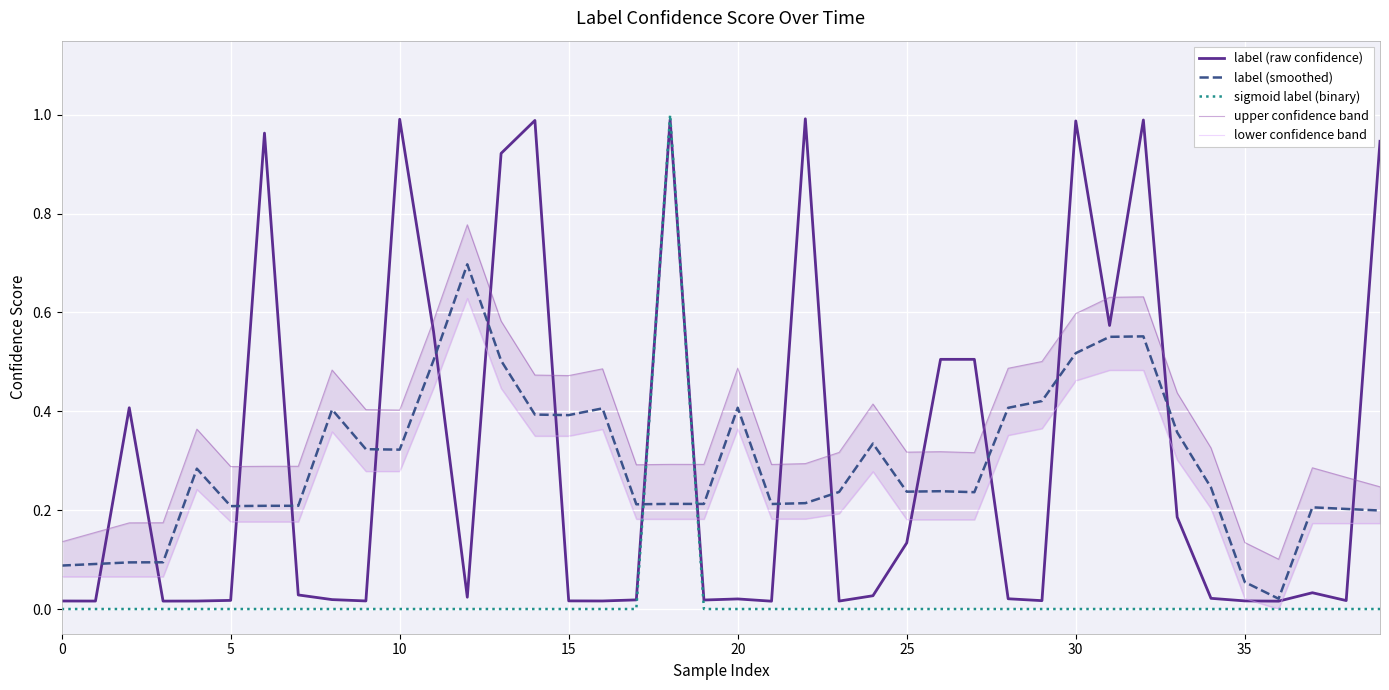

True or false: sigmoid label (binary) and label (smoothed) intersect in this chart.

True